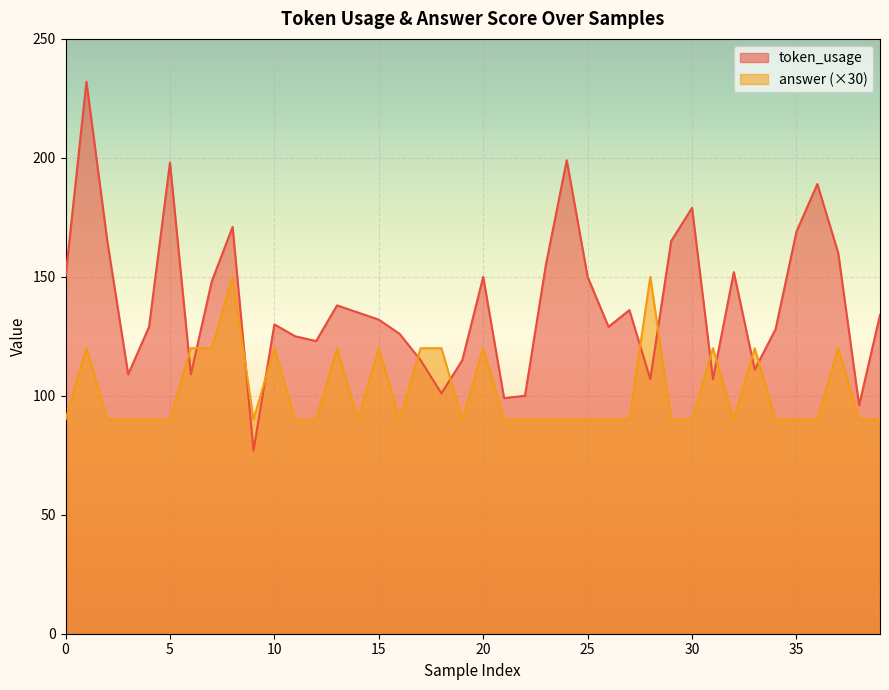

True or false: answer has a value of 90 at 27.

True